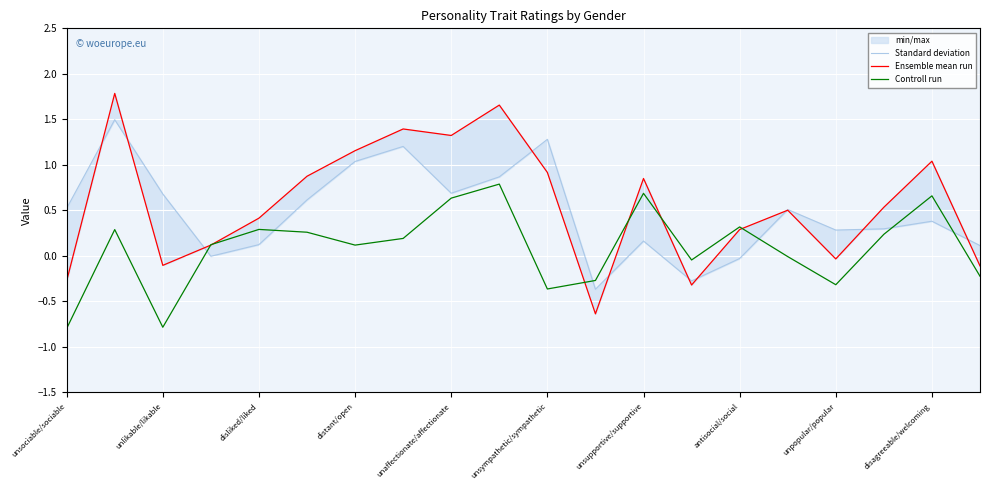

What is the difference between the maximum and minimum values in the Standard deviation series?

1.9